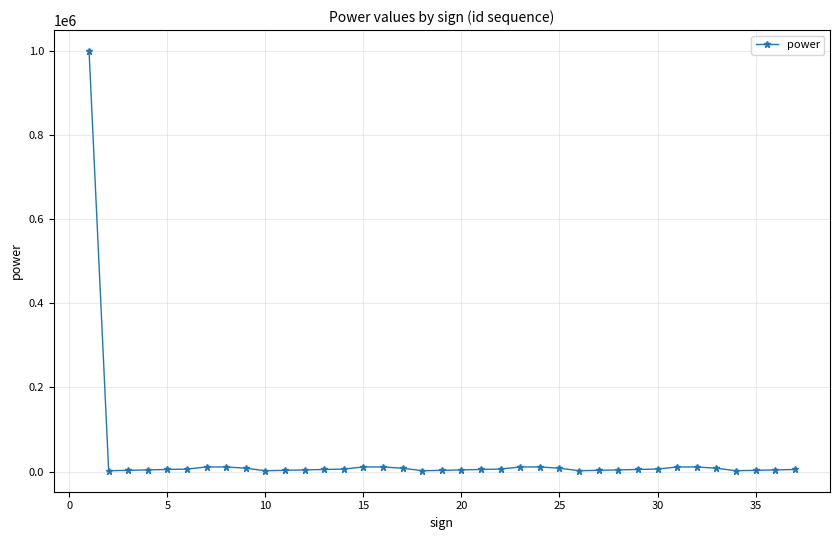

What is the average value?

32811